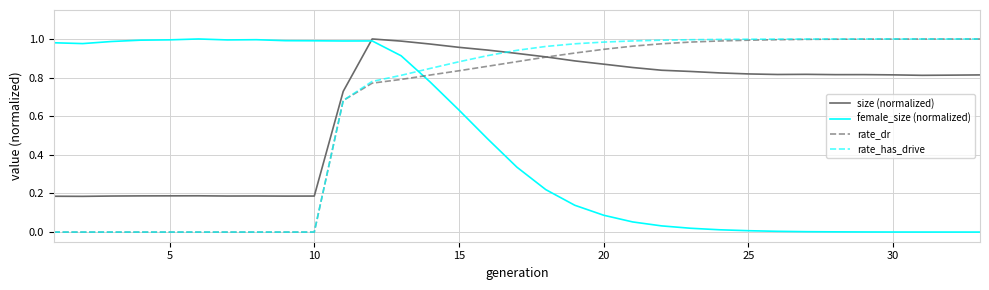

How many times do size (normalized) and rate_has_drive cross each other?

1